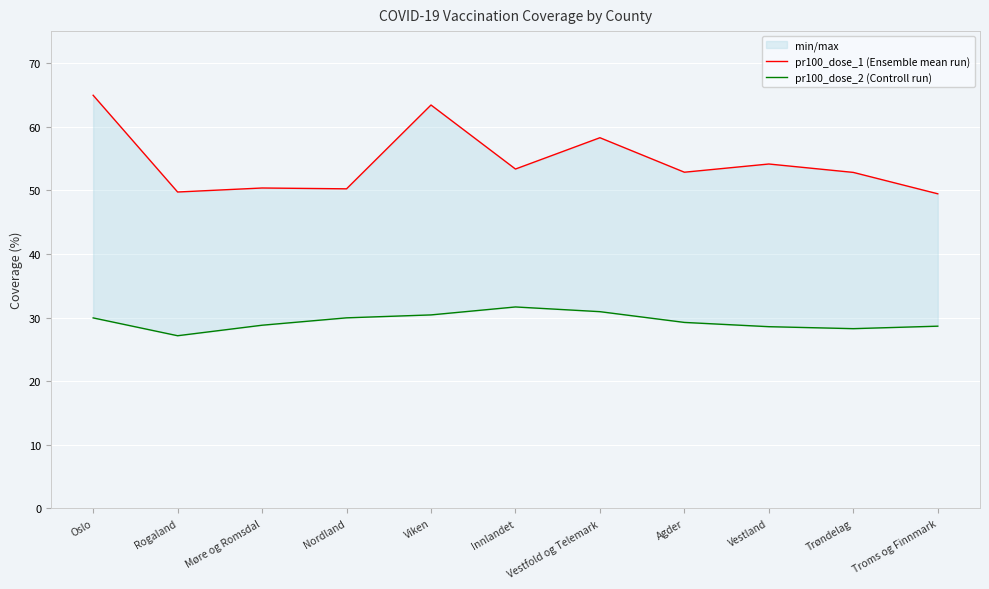

What is the label of the 7th point from the left?

Vestfold og Telemark